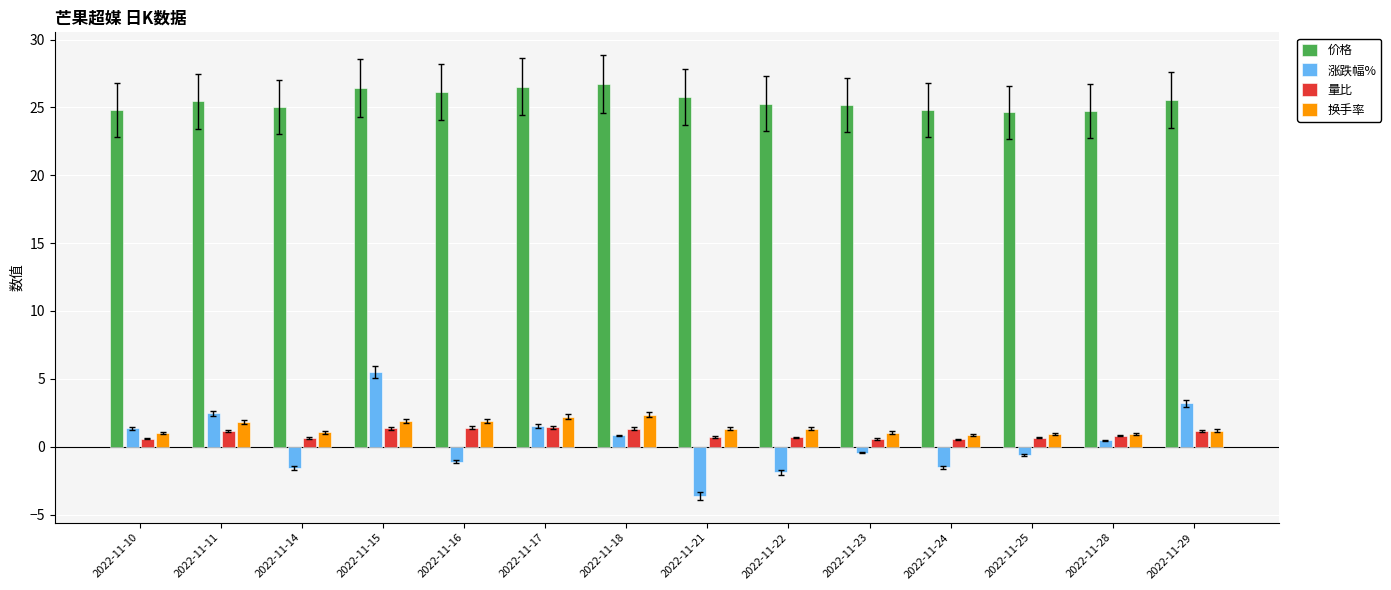

What is the minimum value shown in the chart?

-3.7